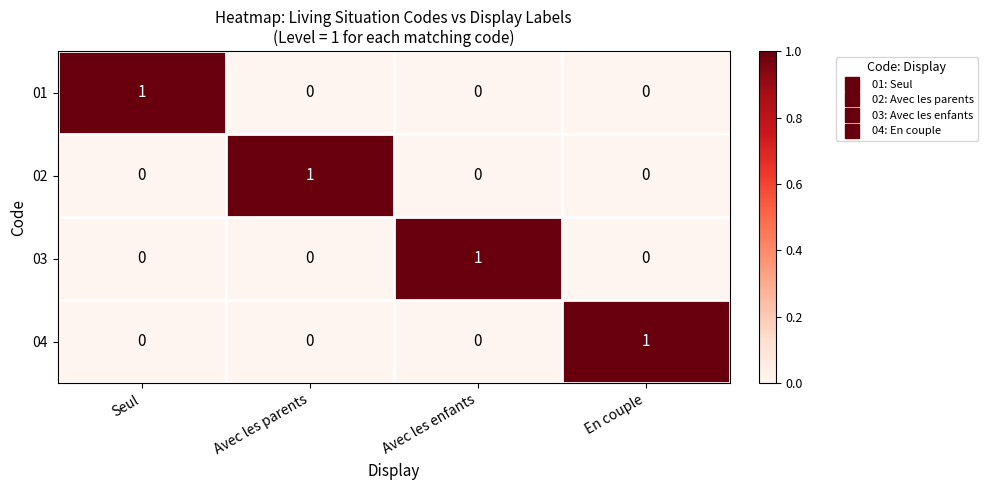

Is the value of 02 at Avec les parents greater than the value of 04 at Avec les parents?

Yes